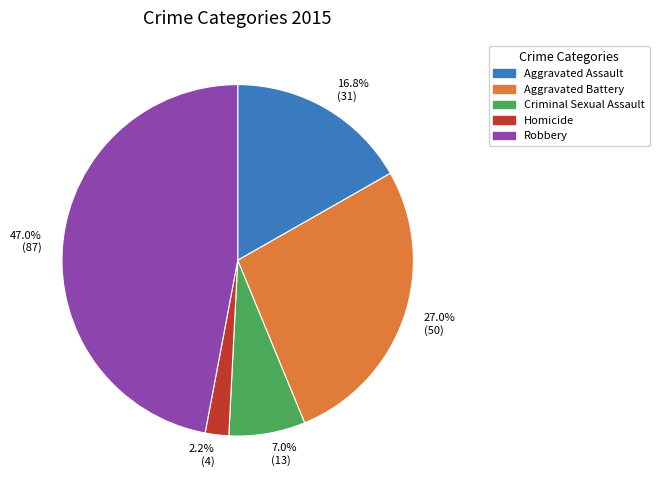

To the nearest percent, what portion does Homicide represent?

2%